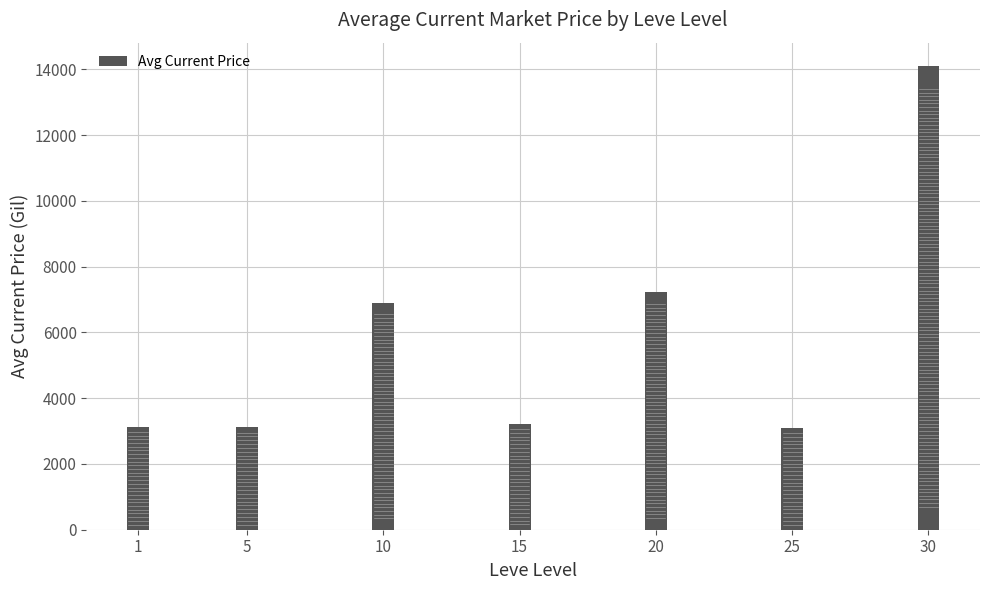

What is the sum of the values at 5 and 15?

6334.5